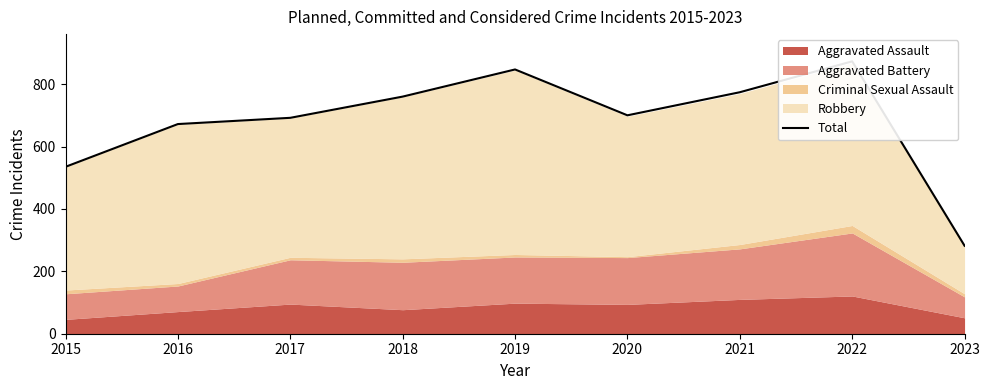

What is the difference between the values at 2022 and 2016?

201